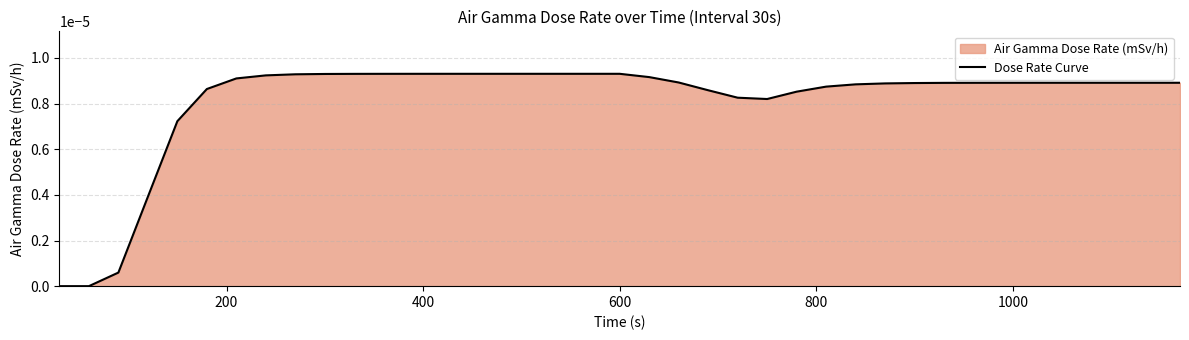

Does the chart display data point markers on the line(s)?

No